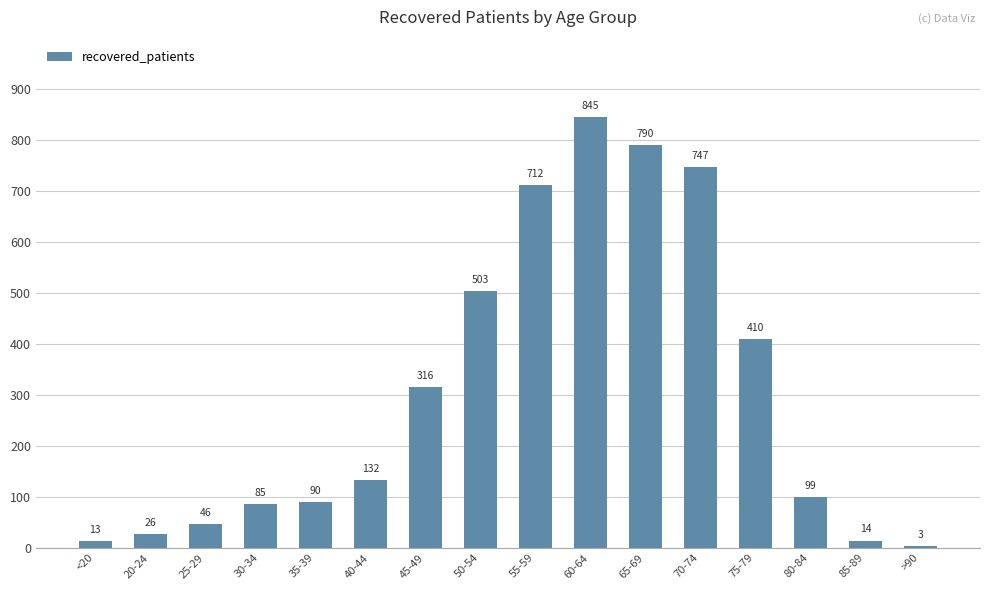

What is the value of the 10th bar from the left?

845